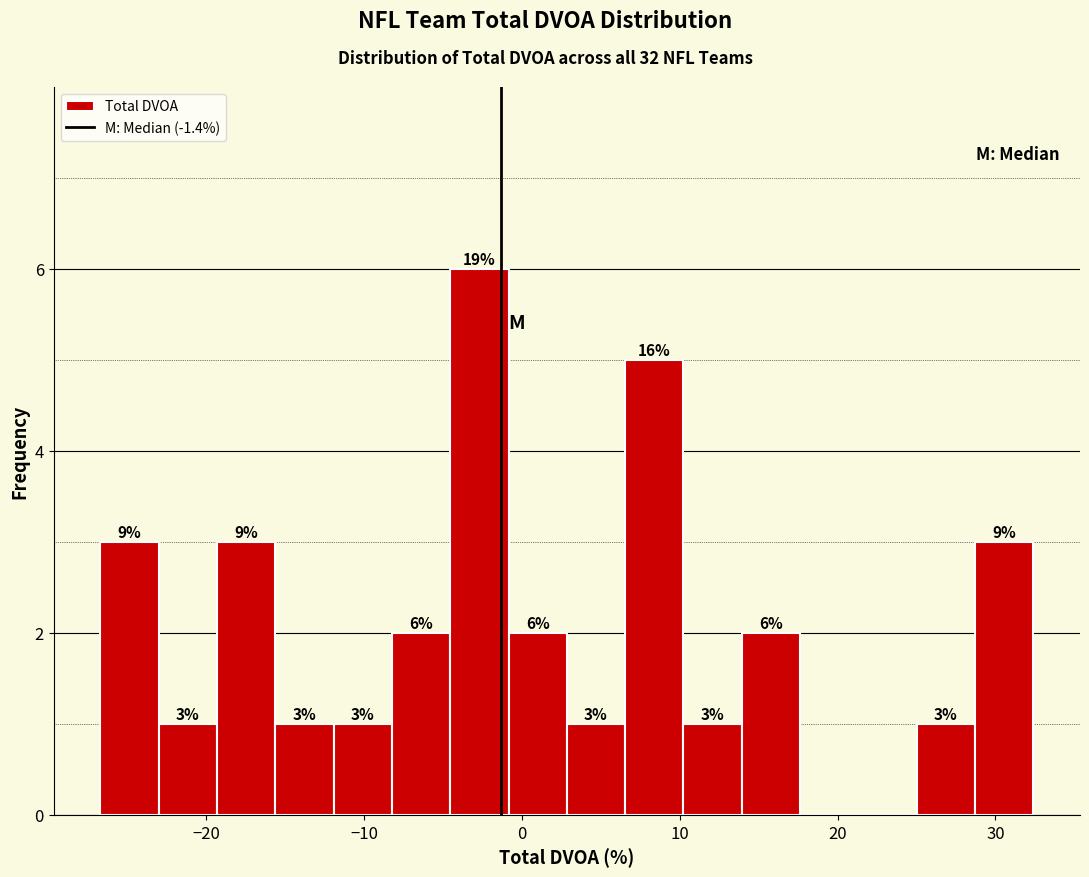

Around what value on the x-axis is the tallest bar? Give the approximate position of its centre, as read against the axis.

-3